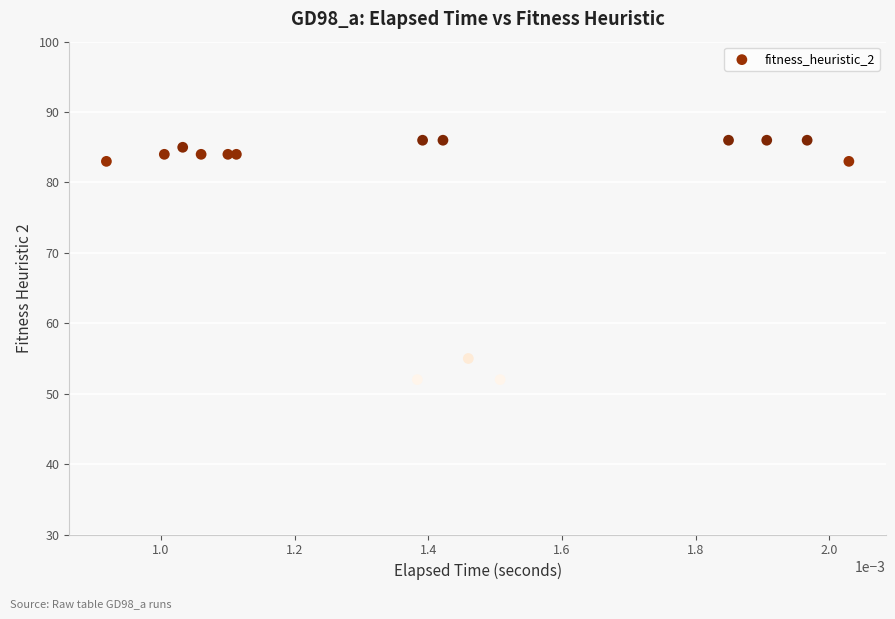

What is the range of Y values (max minus min)?

34